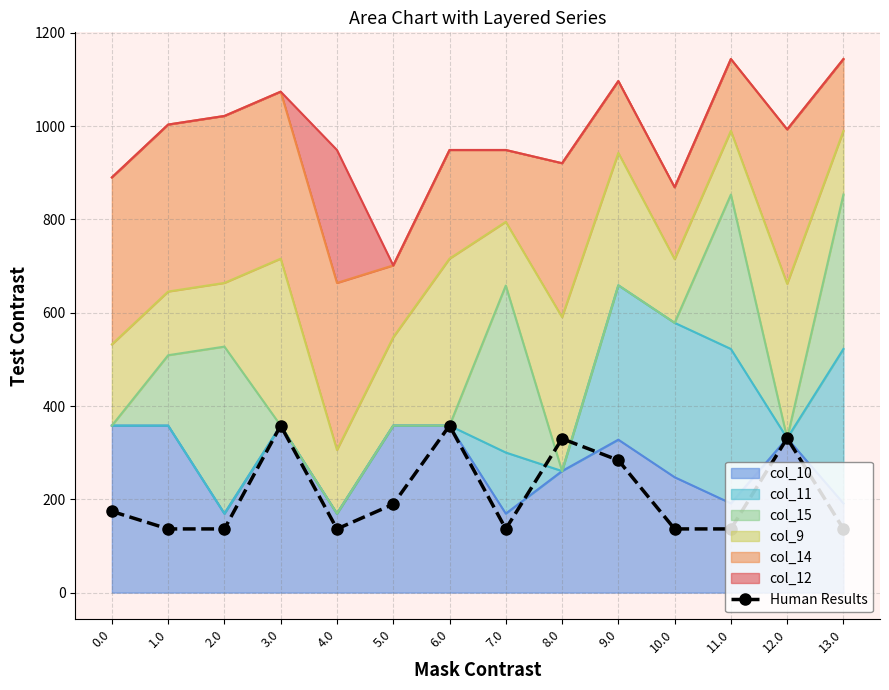

Reading left to right, transcribe all the data shown in this chart.

0.0=174.2	1.0=136.5	2.0=136.5	3.0=358.0	4.0=136.5	5.0=189.5	6.0=358.0	7.0=136.5	8.0=330.0	9.0=283.8	10.0=136.5	11.0=136.5	12.0=331.0	13.0=136.5